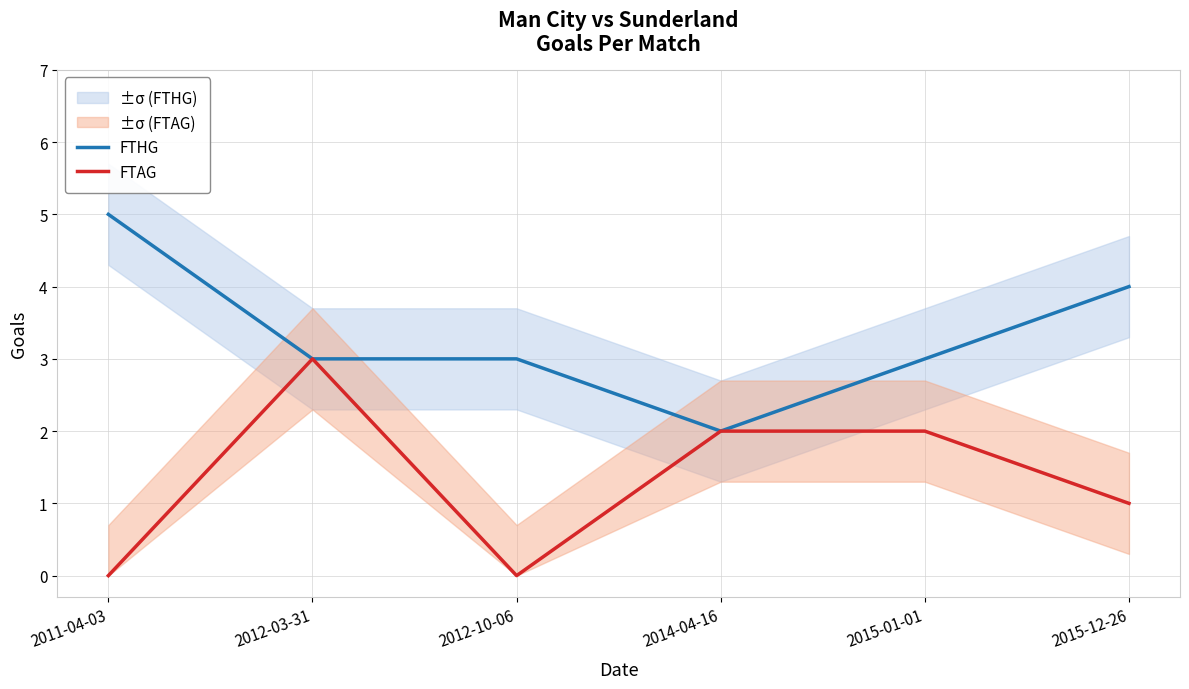

What are all the series names shown in the legend?

FTHG, FTAG